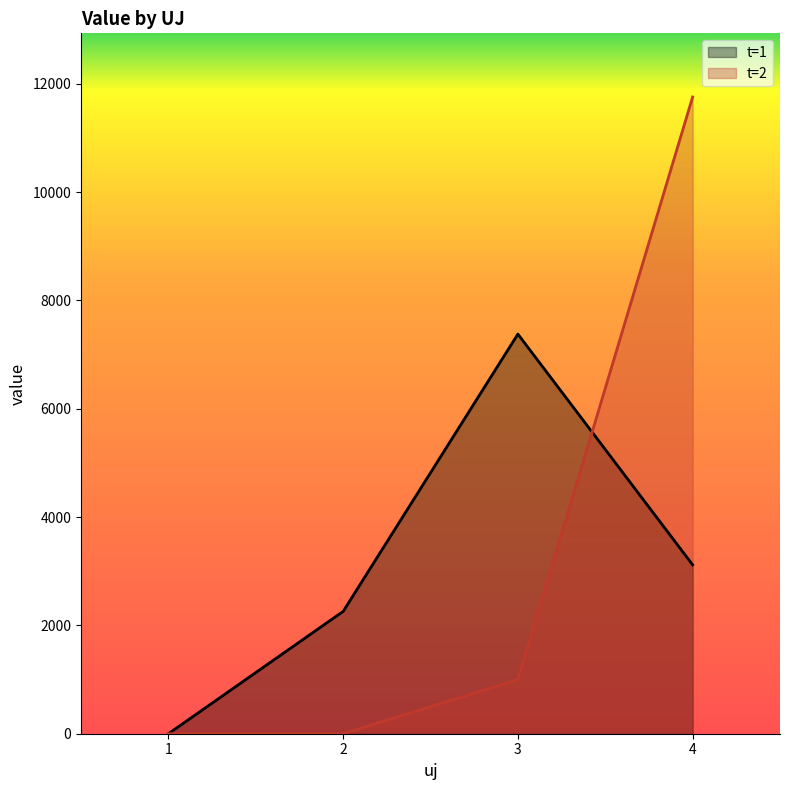

How many lines are shown in the chart?

2